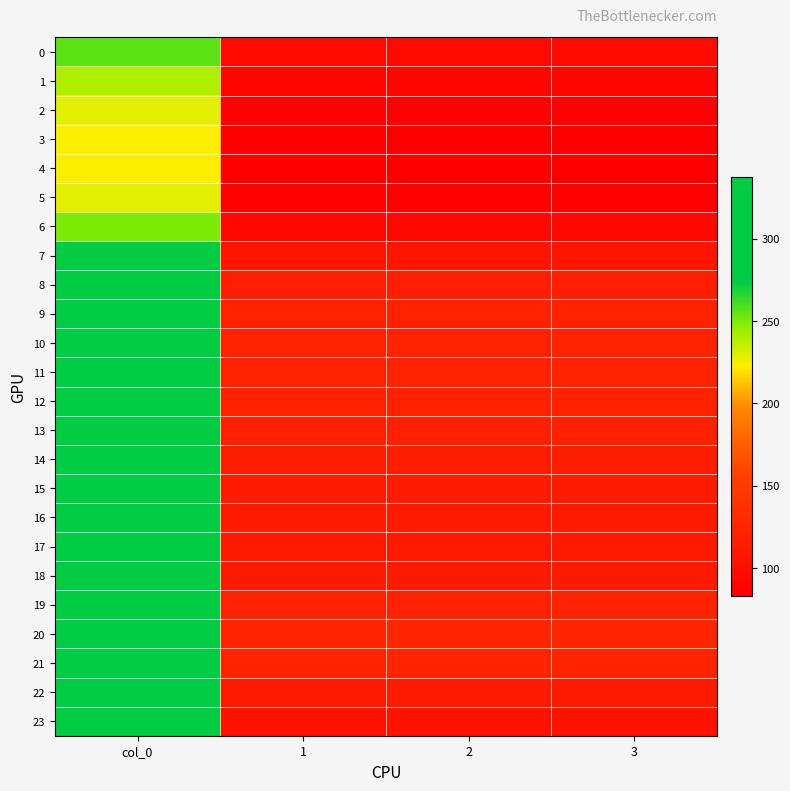

At which category is the sum across all series the highest?

col_0